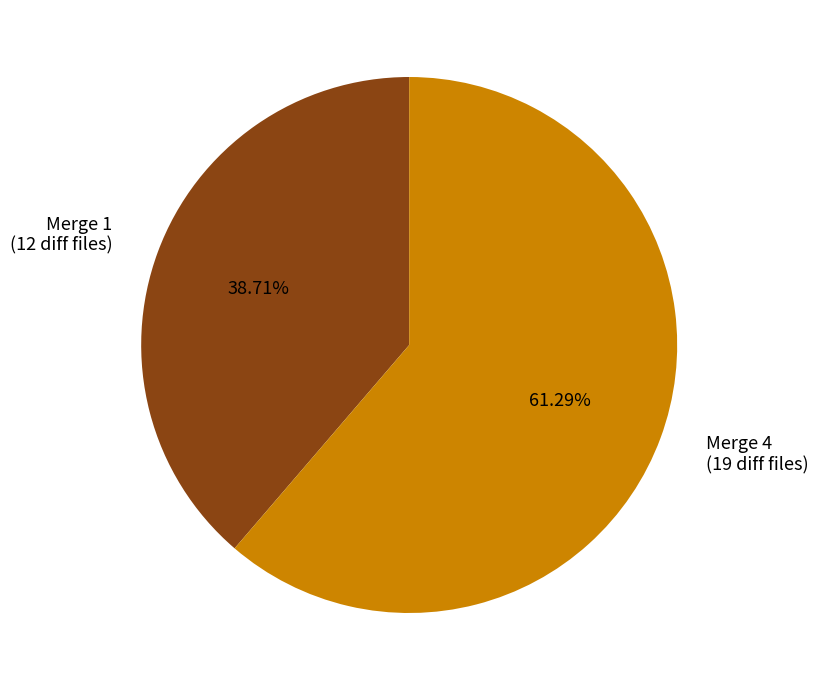

Rank the categories by value from lowest to highest.

Merge 1 (12 diff files), Merge 4 (19 diff files)